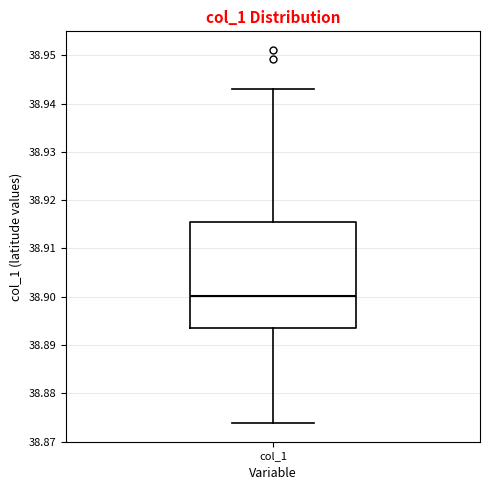

Where is the upper edge of the box for col_1 on the y-axis? The values are not printed on the chart, so give them approximately, as read against the axis.

38.916